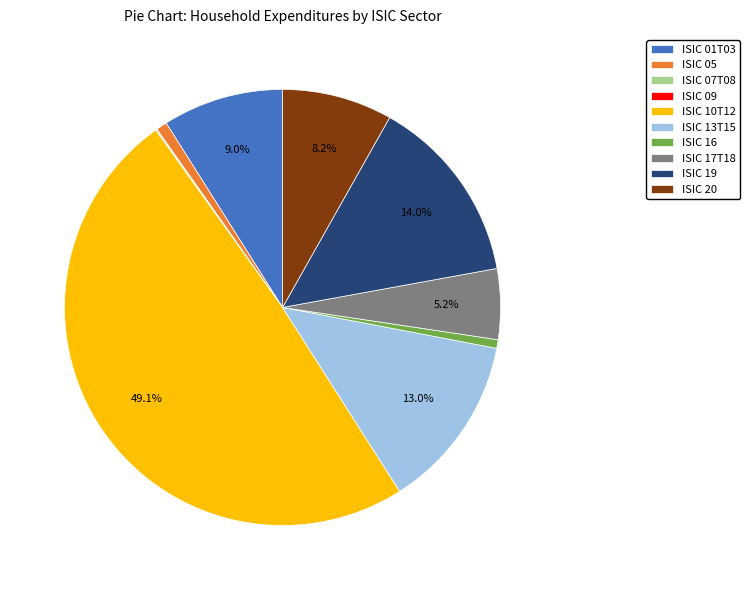

Is it true that ISIC 05 is 11% of the pie?

False